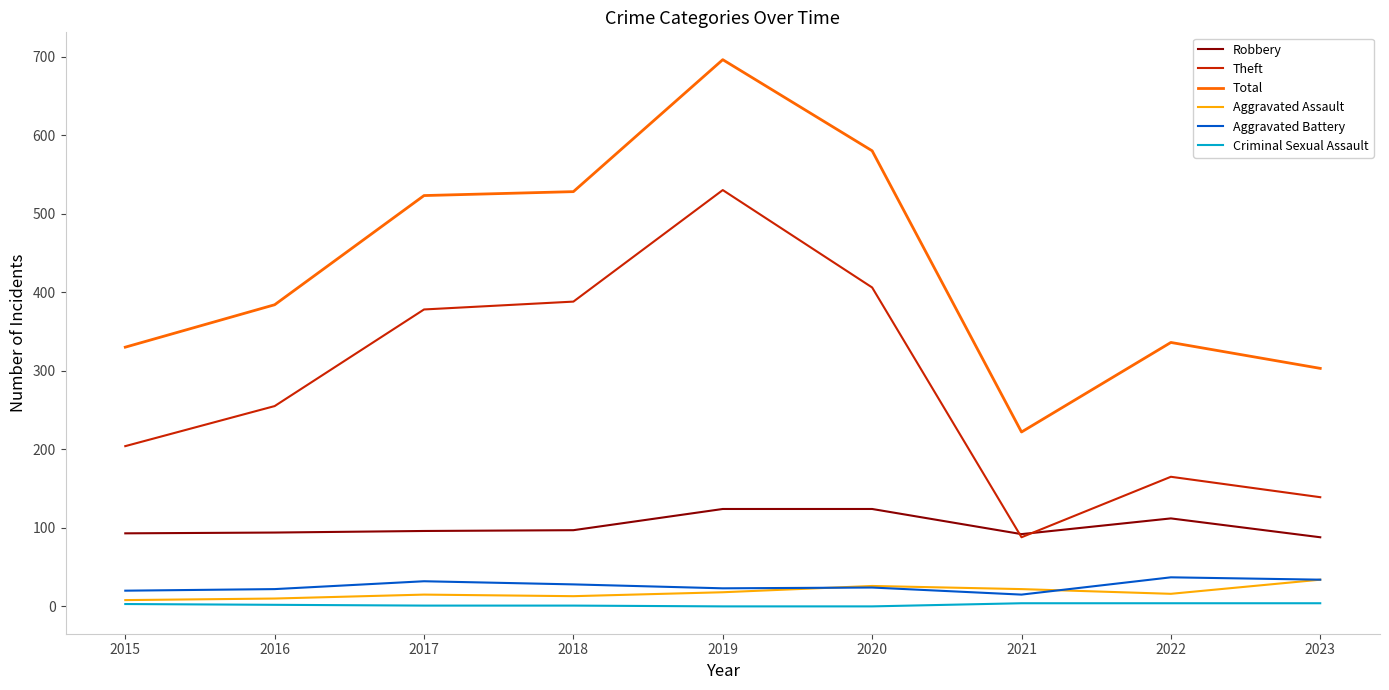

How many lines are shown in the chart?

6